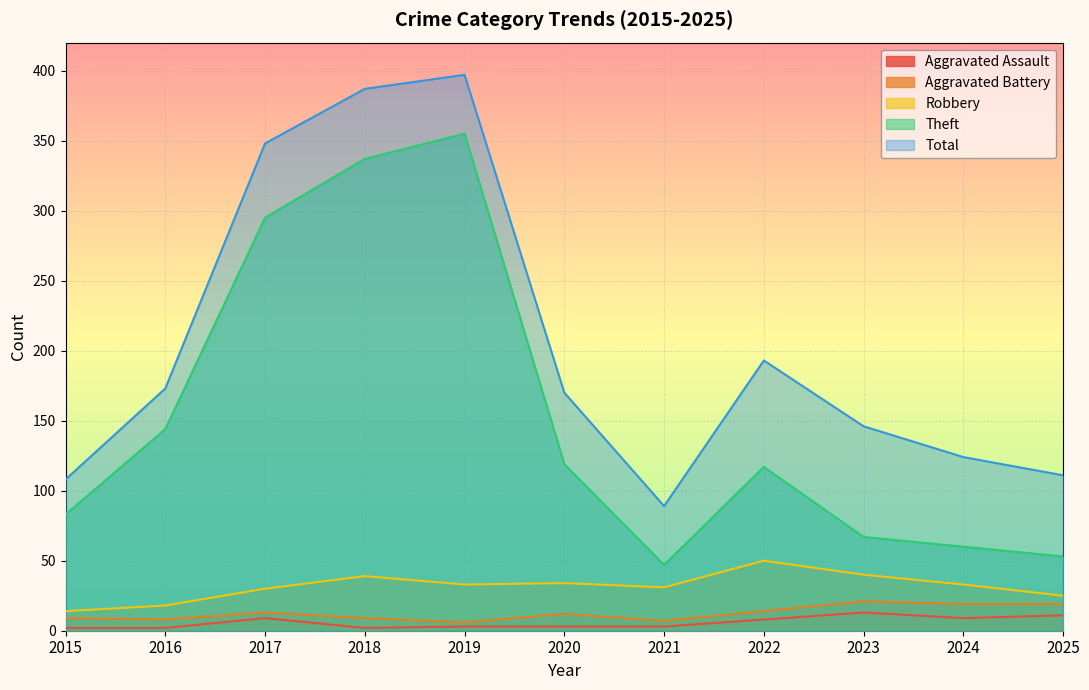

True or false: Robbery and Aggravated Assault cross at least once.

False